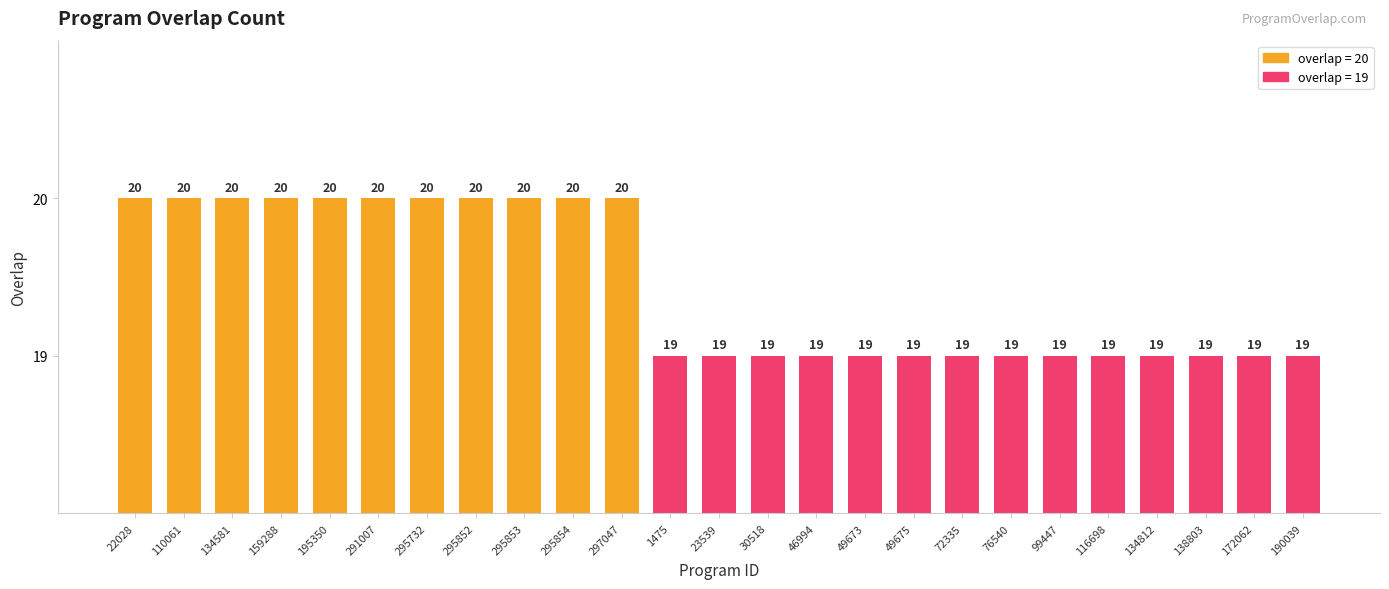

Reading left to right, transcribe all the data shown in this chart.

22028=20	110061=20	134581=20	159288=20	195350=20	291007=20	295732=20	295852=20	295853=20	295854=20	297047=20	1475=19	23539=19	30518=19	46994=19	49673=19	49675=19	72335=19	76540=19	99447=19	116698=19	134812=19	138803=19	172062=19	190039=19